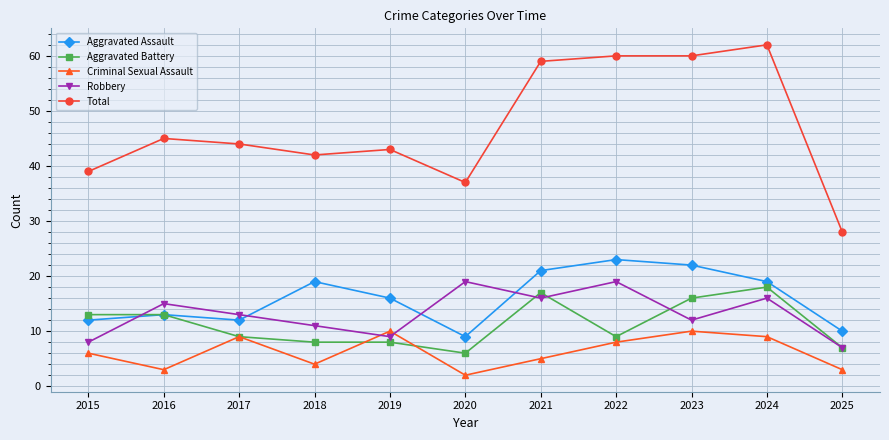

True or false: Aggravated Battery and Total cross at least once.

False